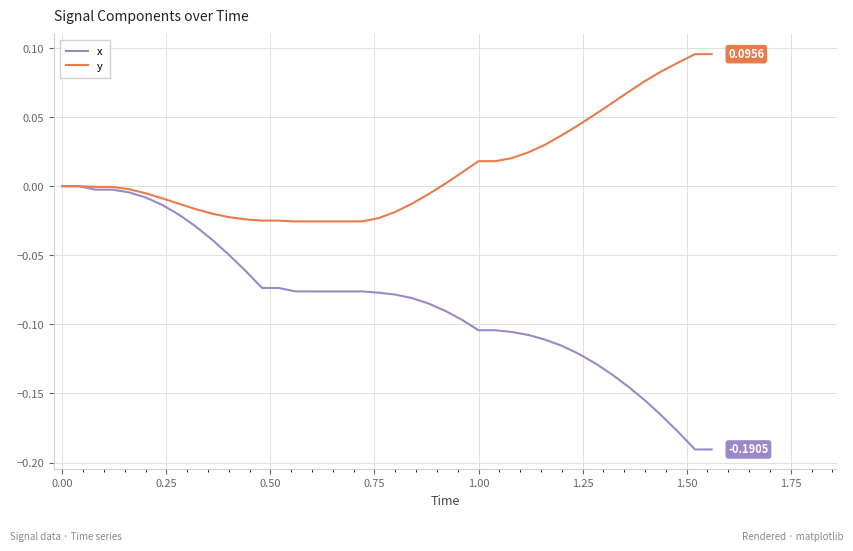

Which series has the largest total across all categories?

y